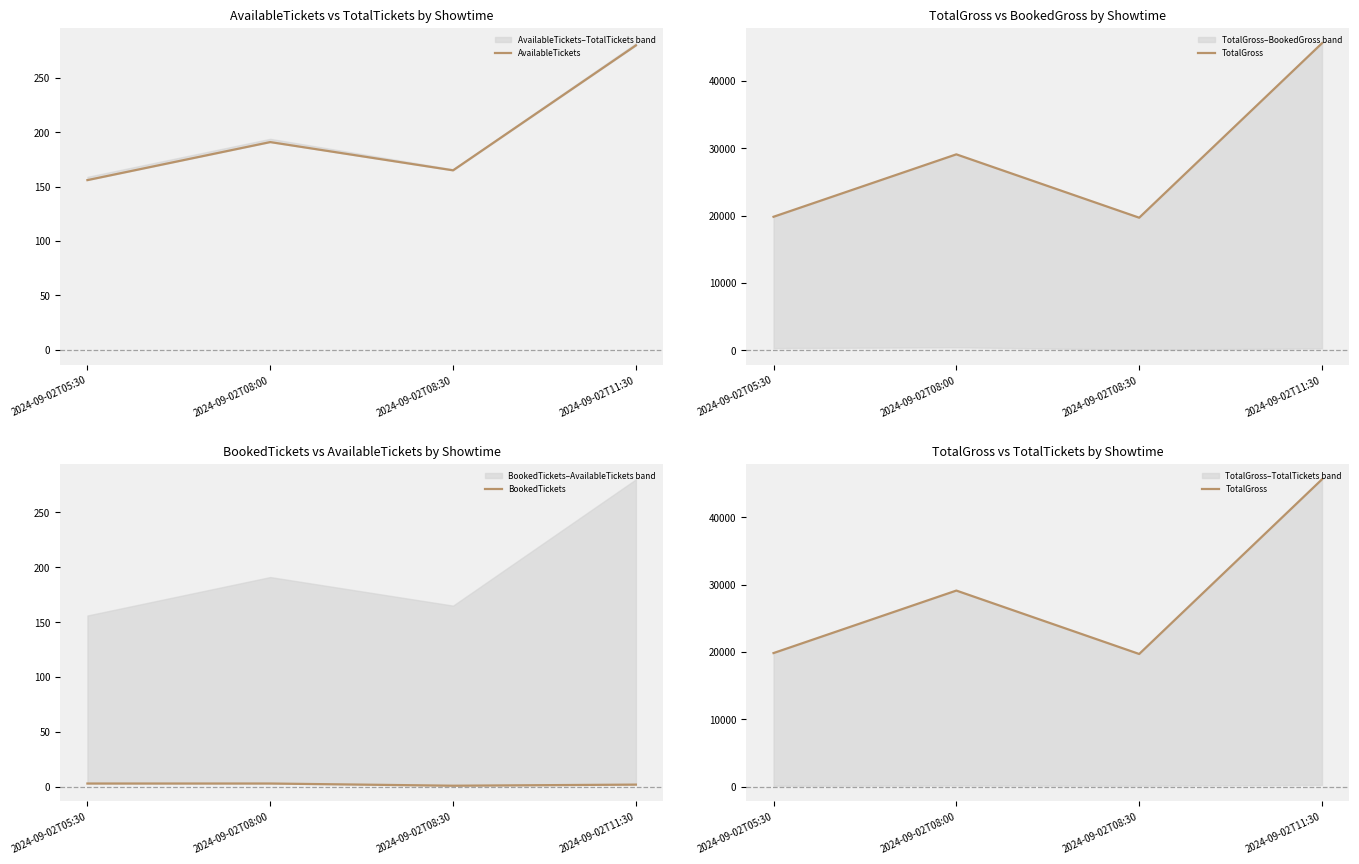

What is the maximum value shown in the chart?

45600